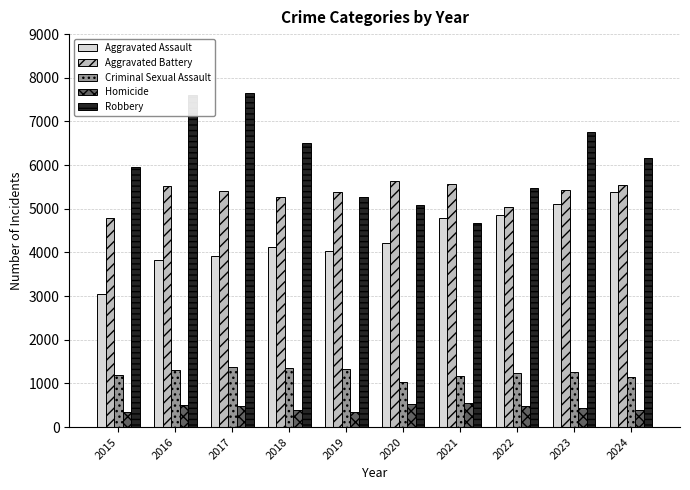

Is the value of Criminal Sexual Assault at 2024 greater than the value of Aggravated Battery at 2019?

No